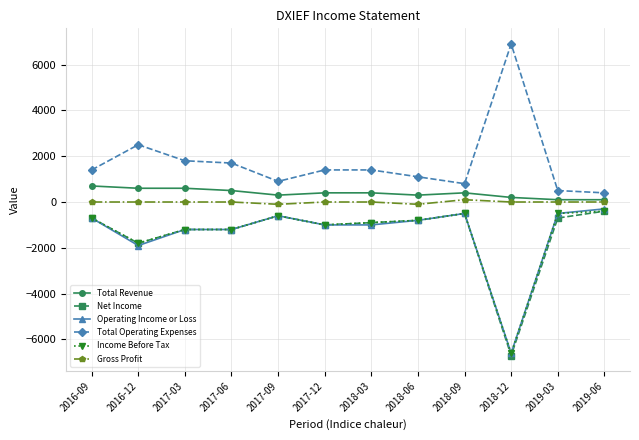

The value of Total Revenue at 2018-09 is 400. True or false?

True